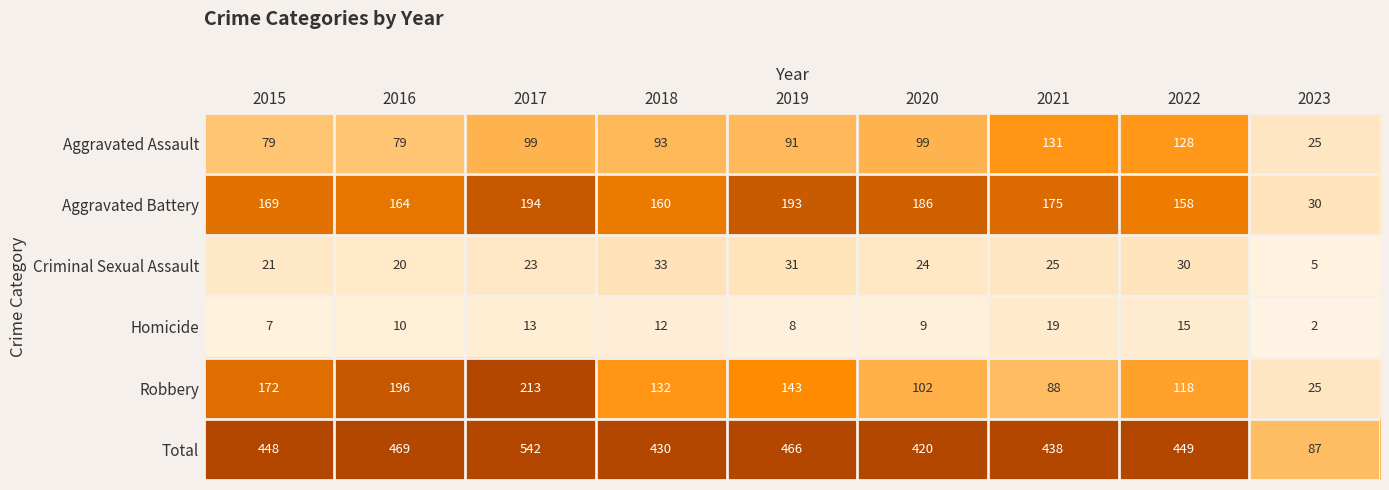

Which series has the largest range (max minus min)?

Total